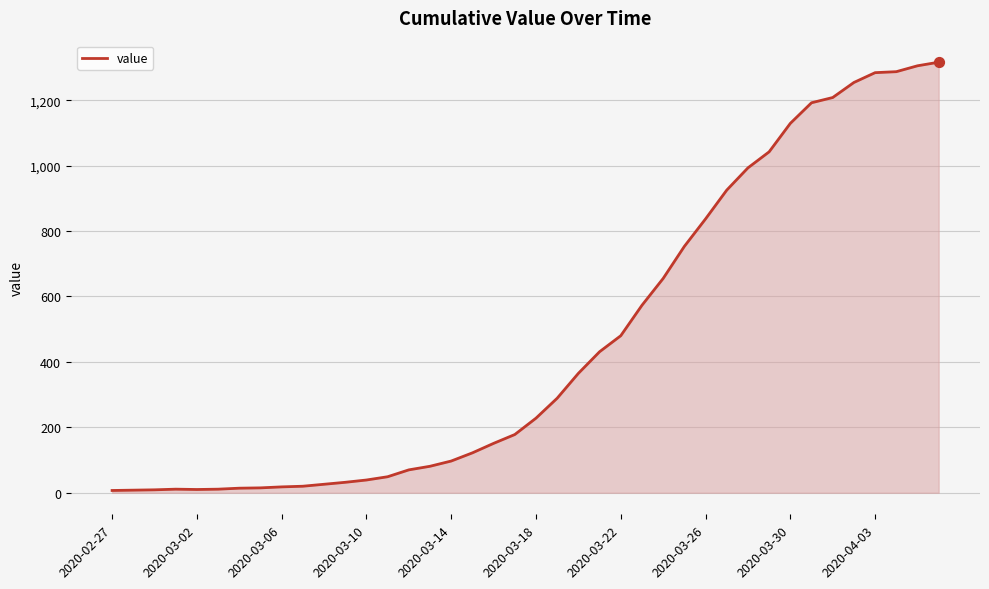

What is the difference between the maximum and minimum values?

1309